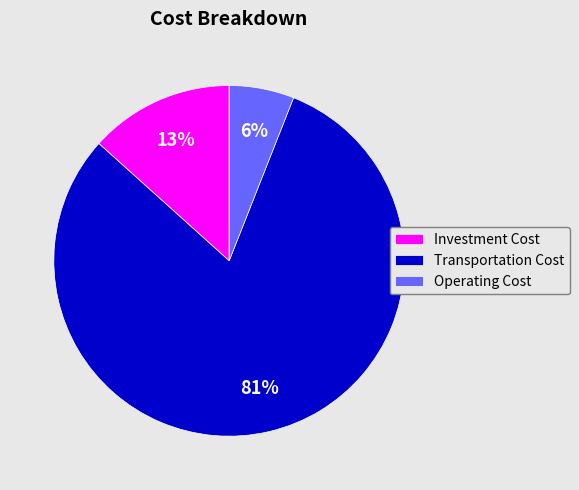

Which category accounts for the majority?

Transportation Cost